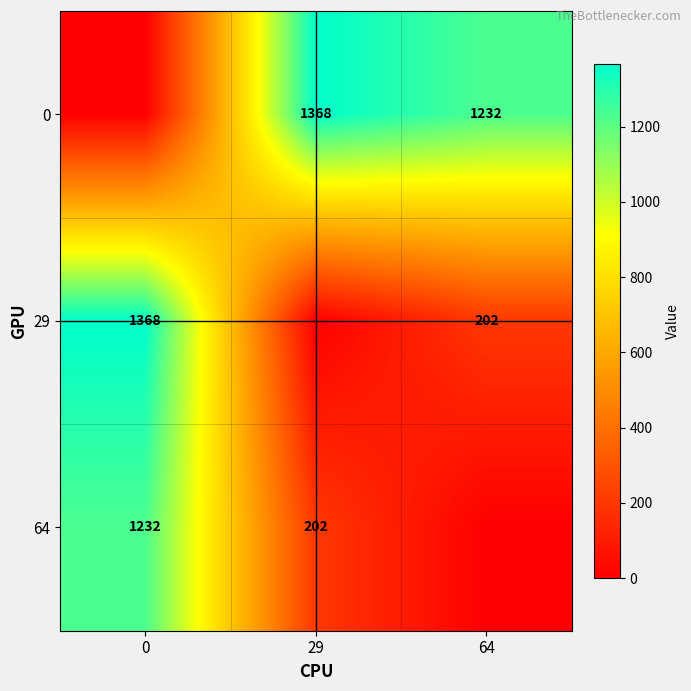

Is the value of 64 at 0 greater than the value of 0 at 29?

No